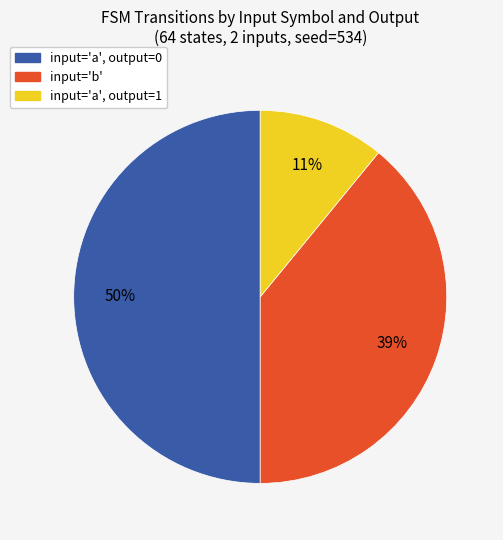

To the nearest percent, what is the difference between the largest and smallest slice percentages?

39%